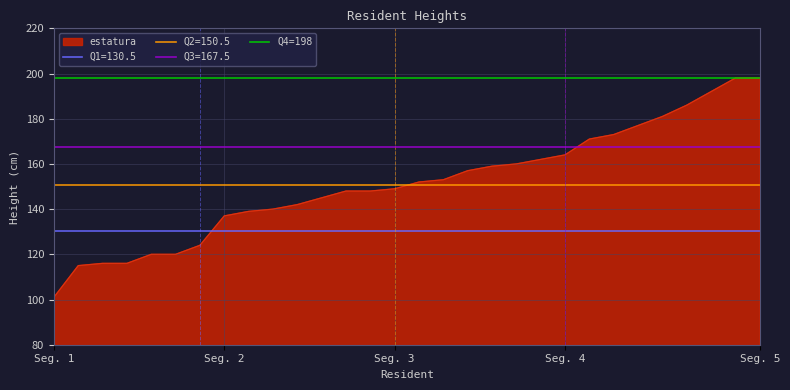

What is the maximum value for estatura?

198